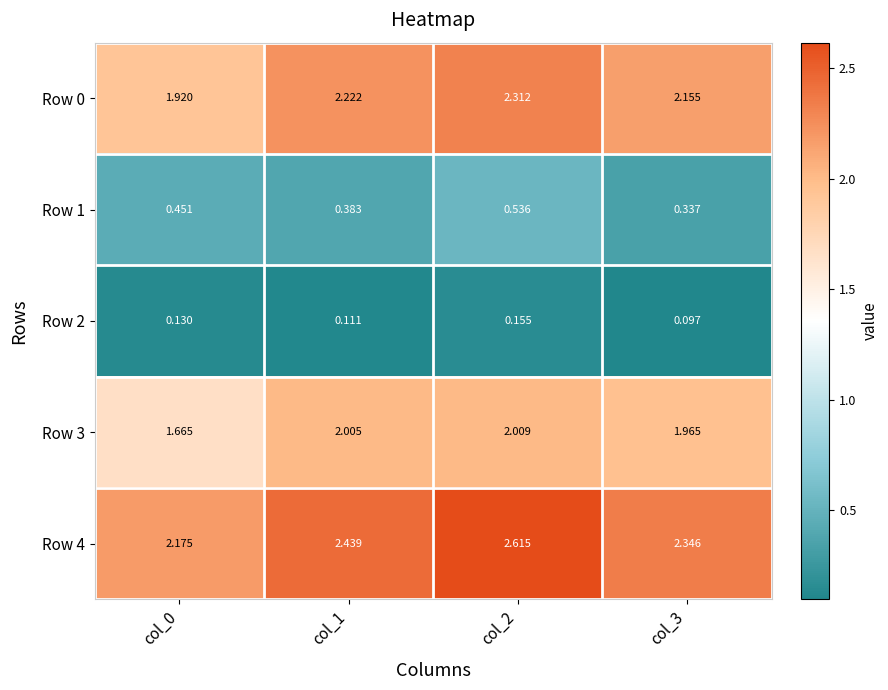

Count the number of categories in the chart.

4